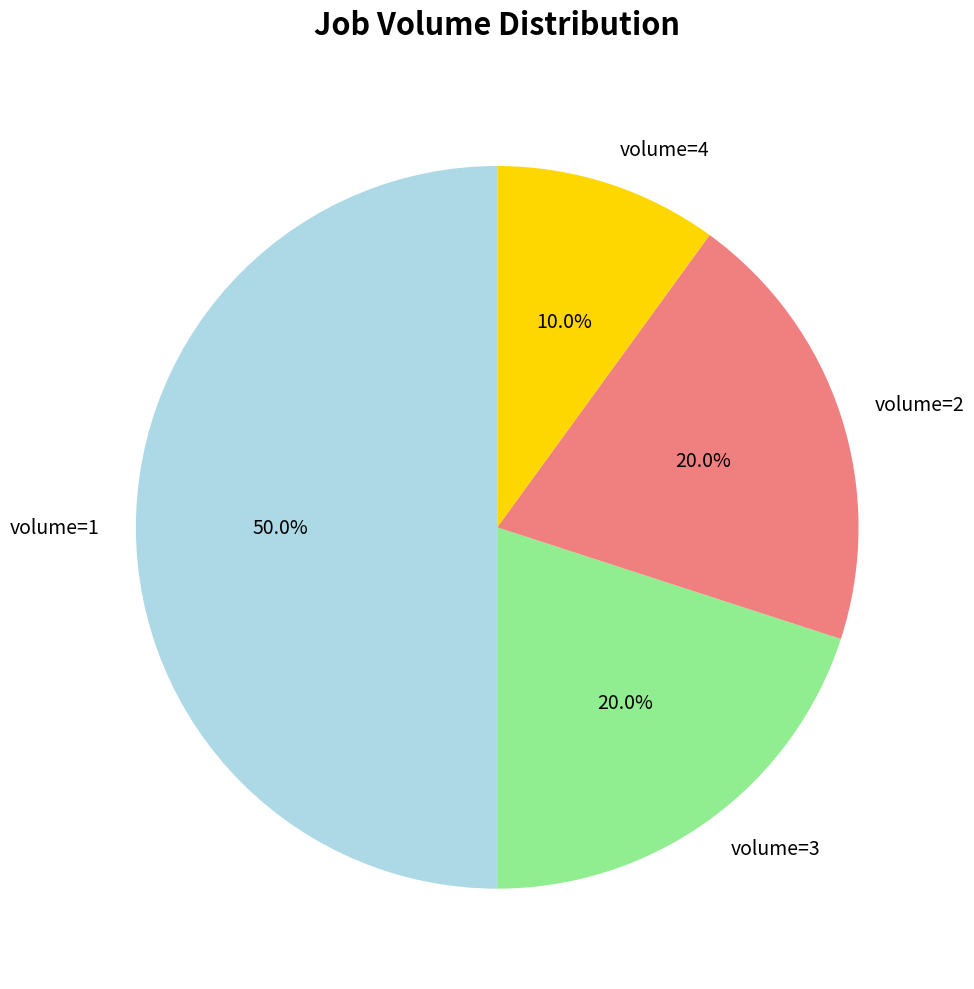

Which slice is the largest?

volume=1